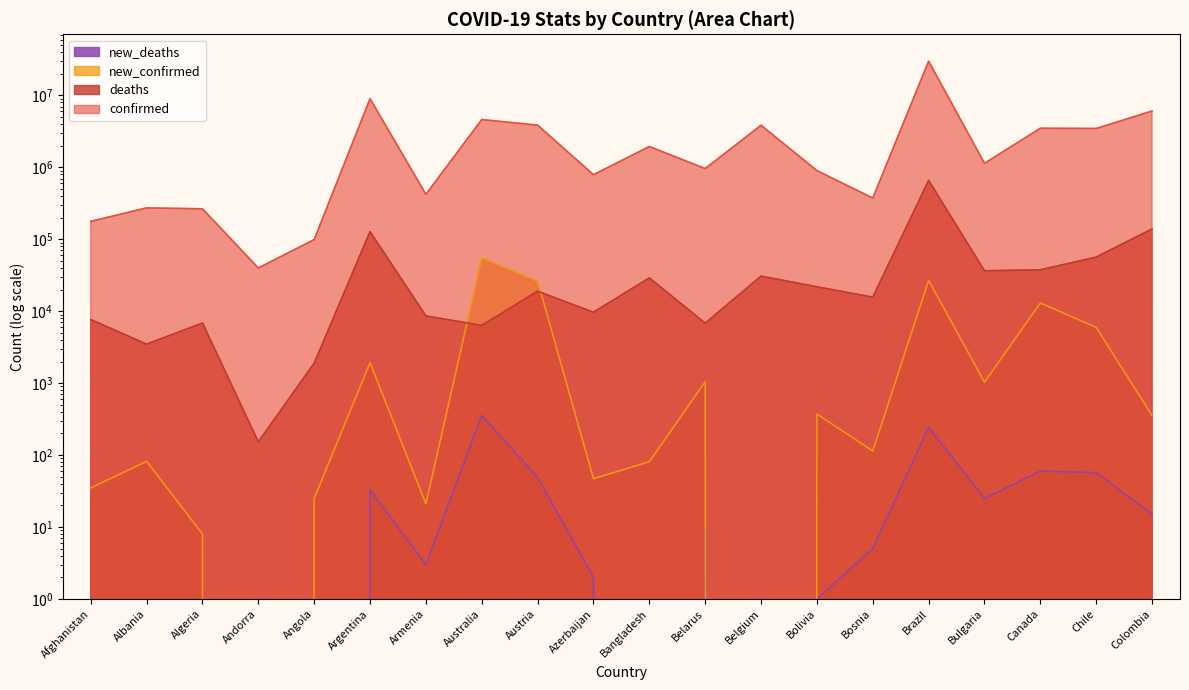

How many lines are shown in the chart?

4